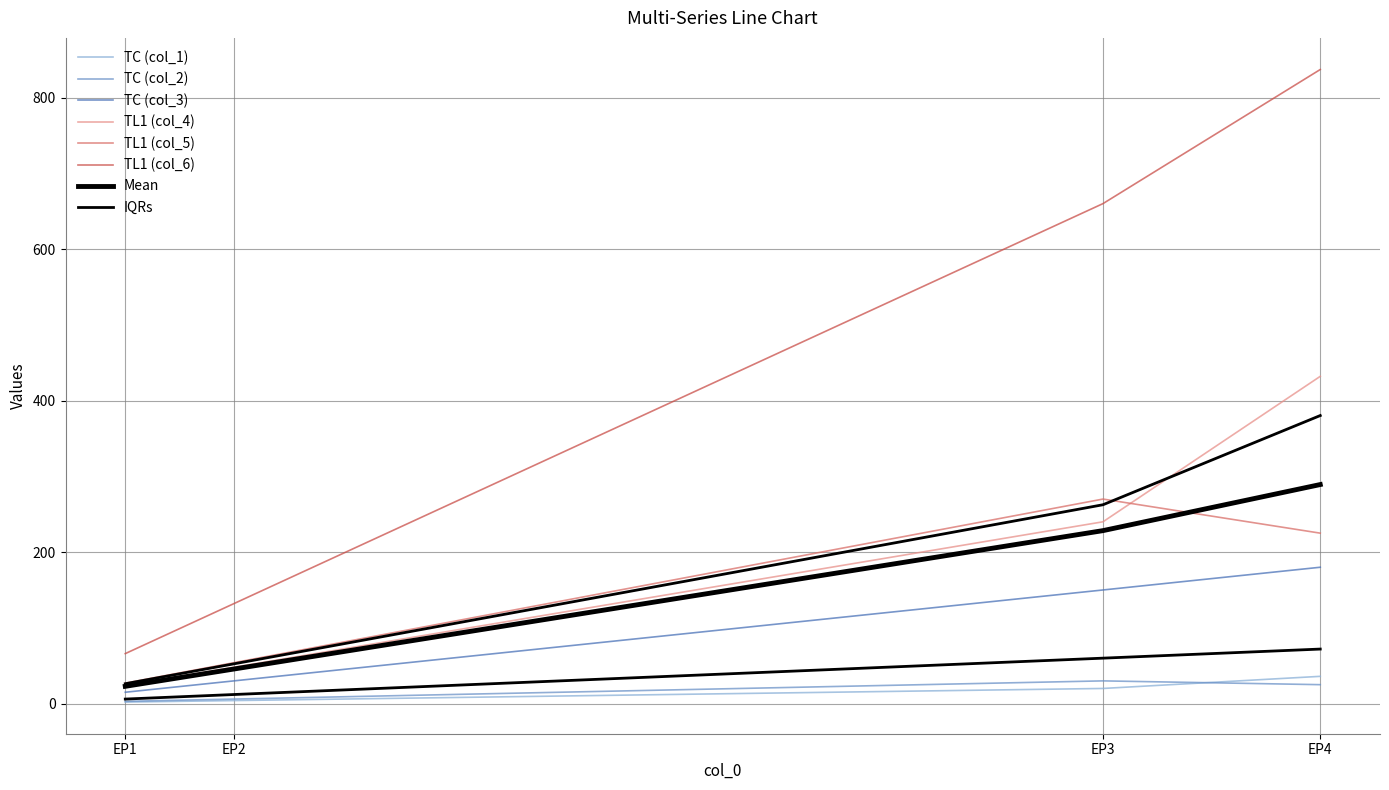

What is the sum of all col_3 values?

375